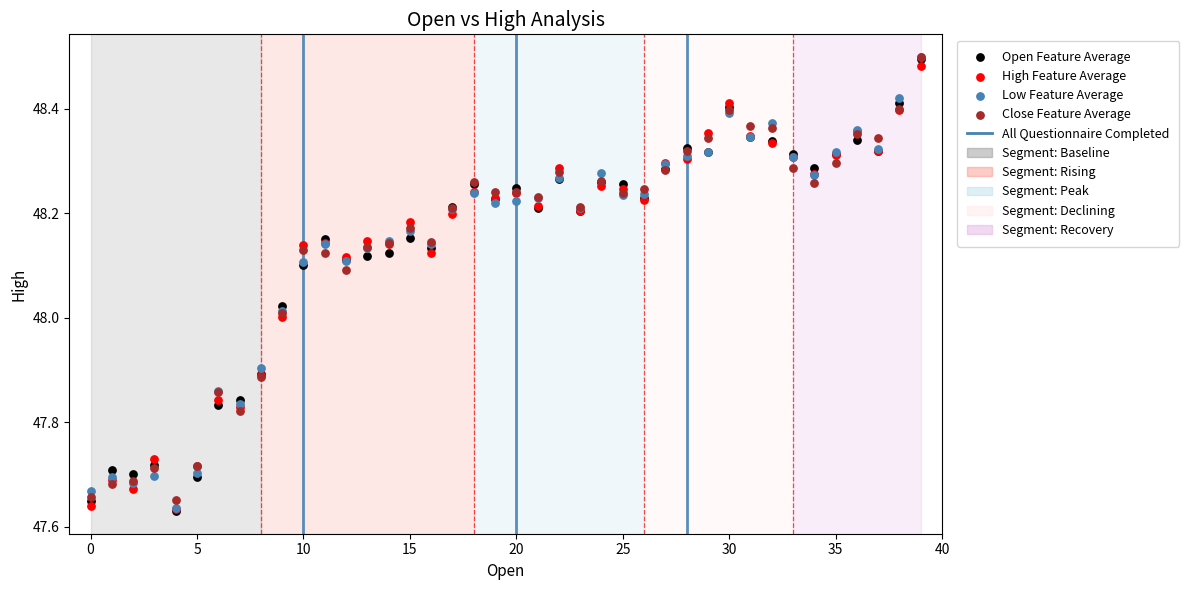

Which series has the largest Y range (max minus min)?

Open Feature Average